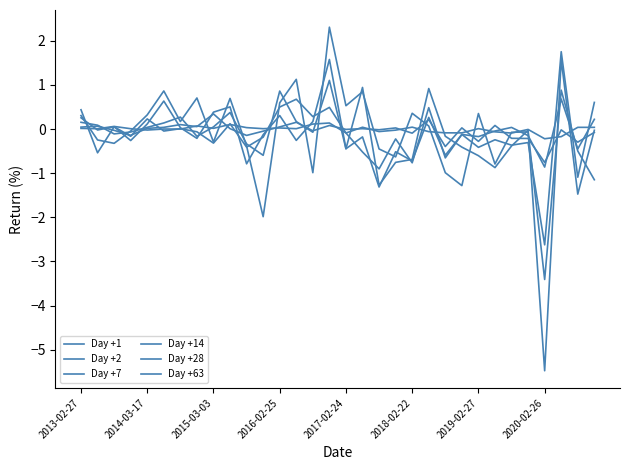

Is this an area chart (filled region under the line)?

No